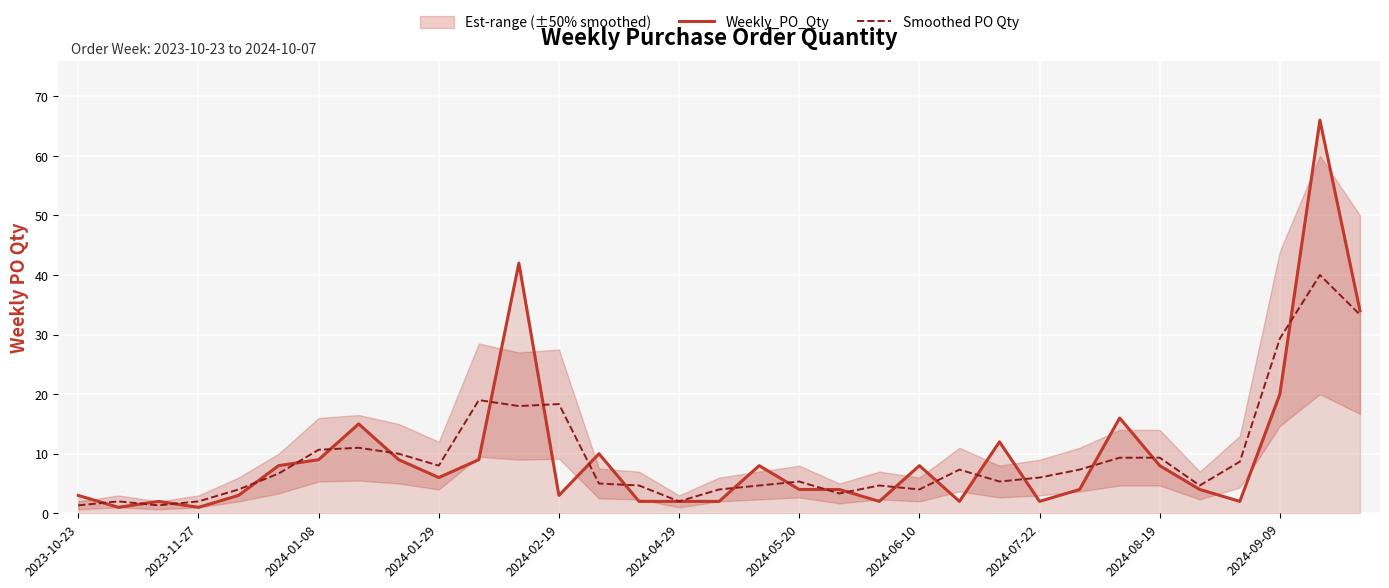

The value of Weekly_PO_Qty at 2024-04-29 is 2.0. True or false?

True